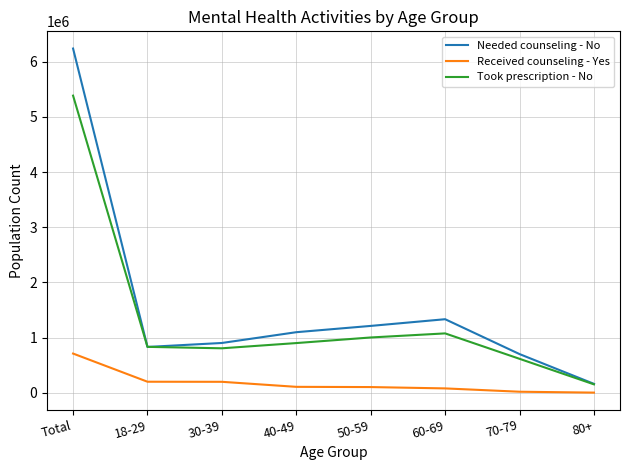

At which category is the sum across all series the highest?

Total